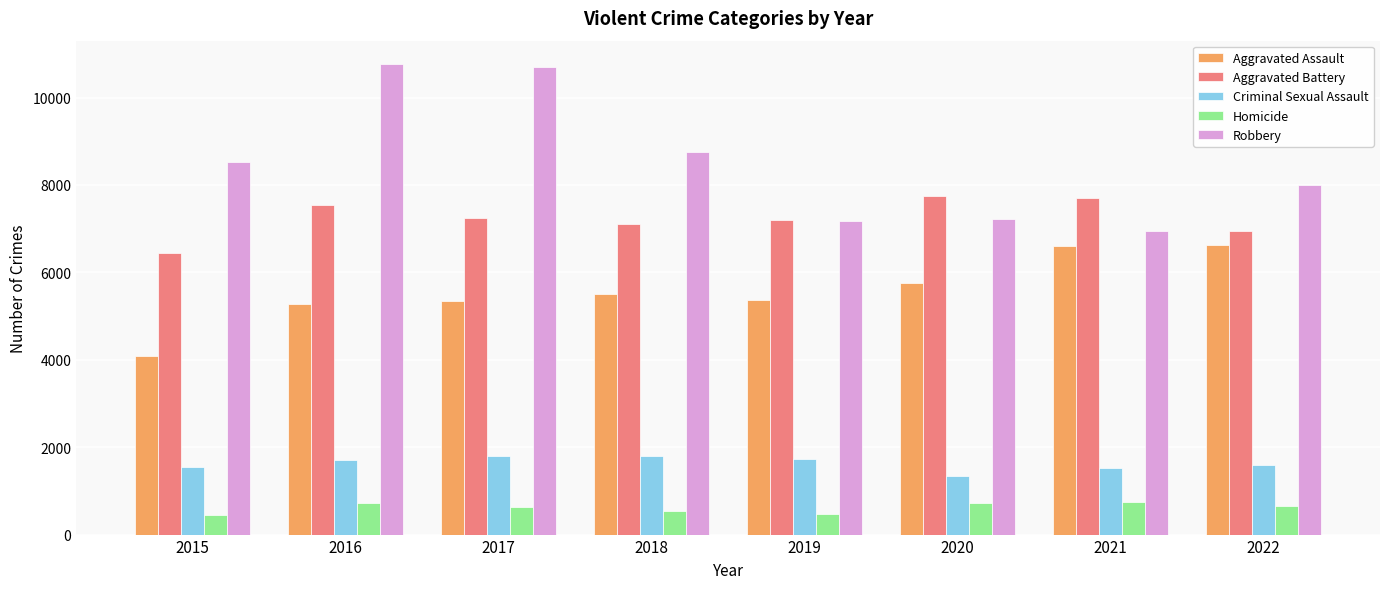

What is the total value across all series at 2016?

25982